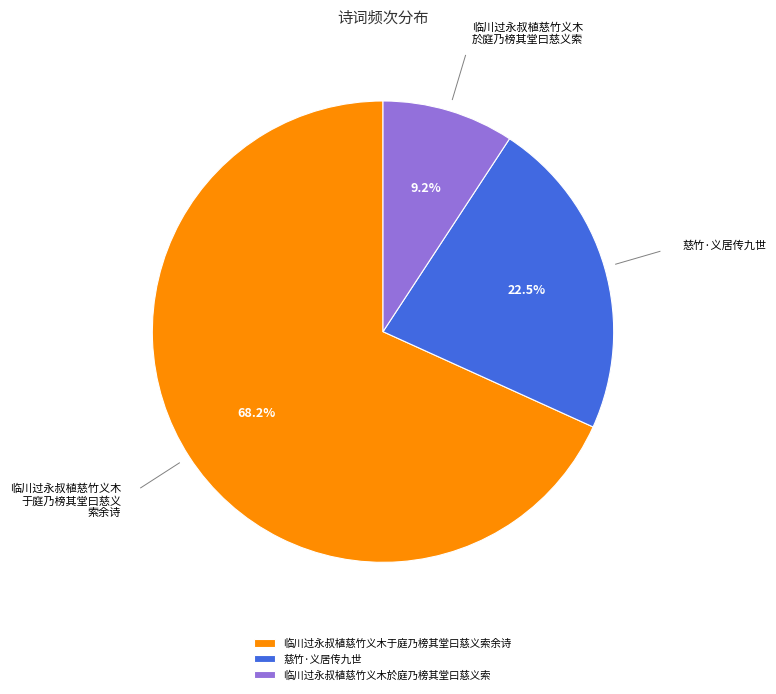

Is there a majority slice in this chart?

Yes